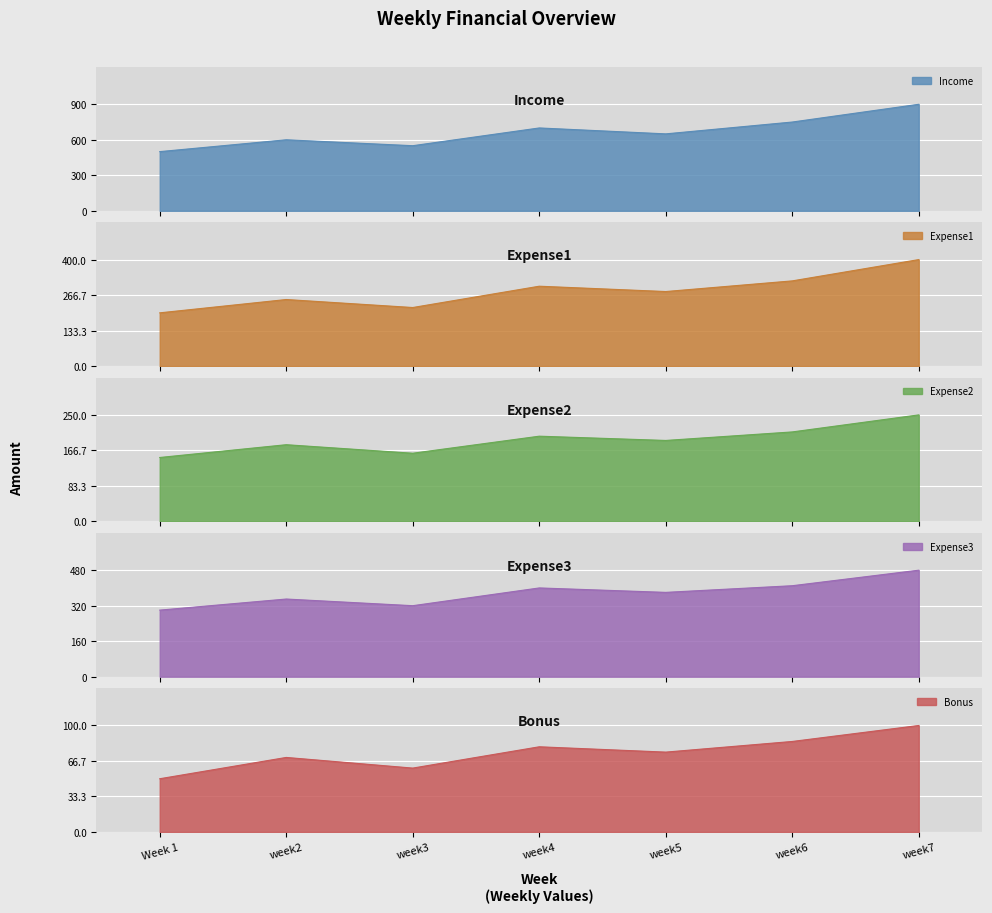

Which series has the largest total across all categories?

Income